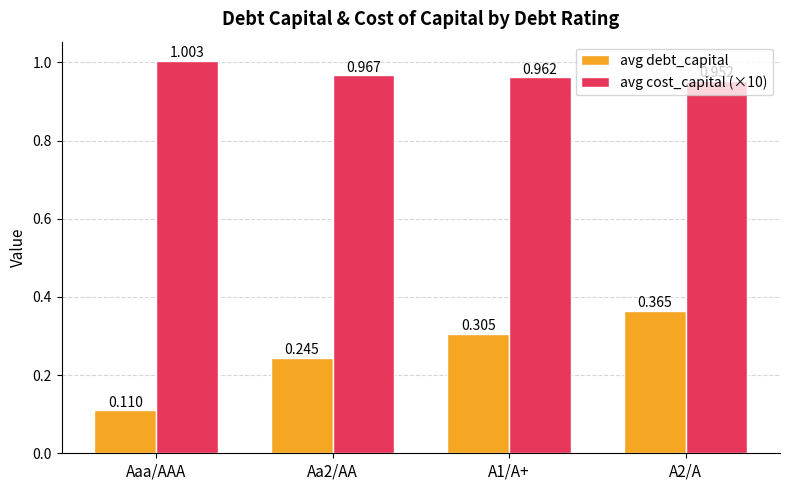

What is the label of the 4th bar from the right?

Aaa/AAA